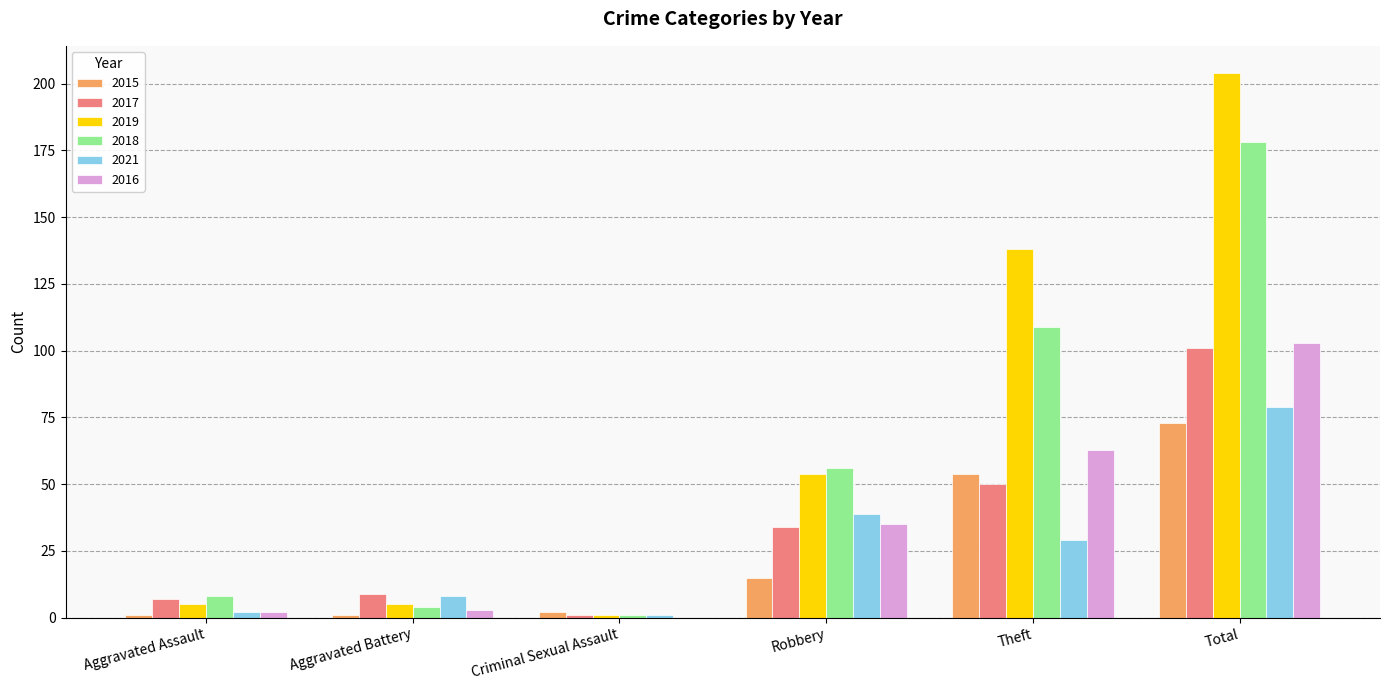

What is the sum of all 2018 values?

356